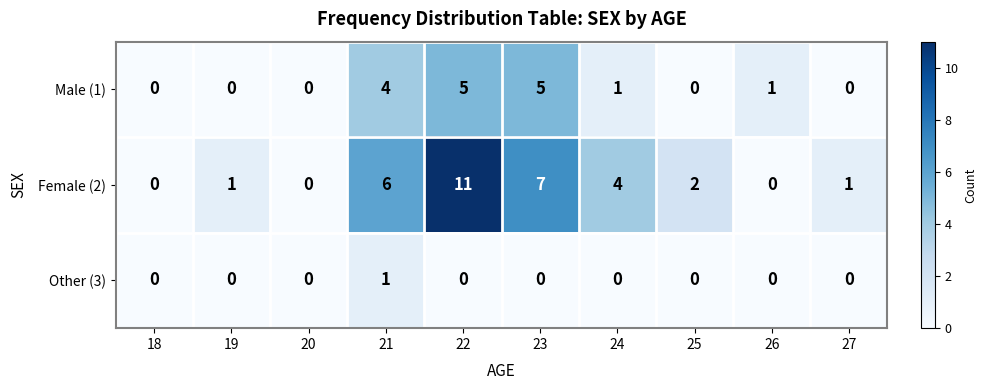

What is the total value across all series at 21?

11